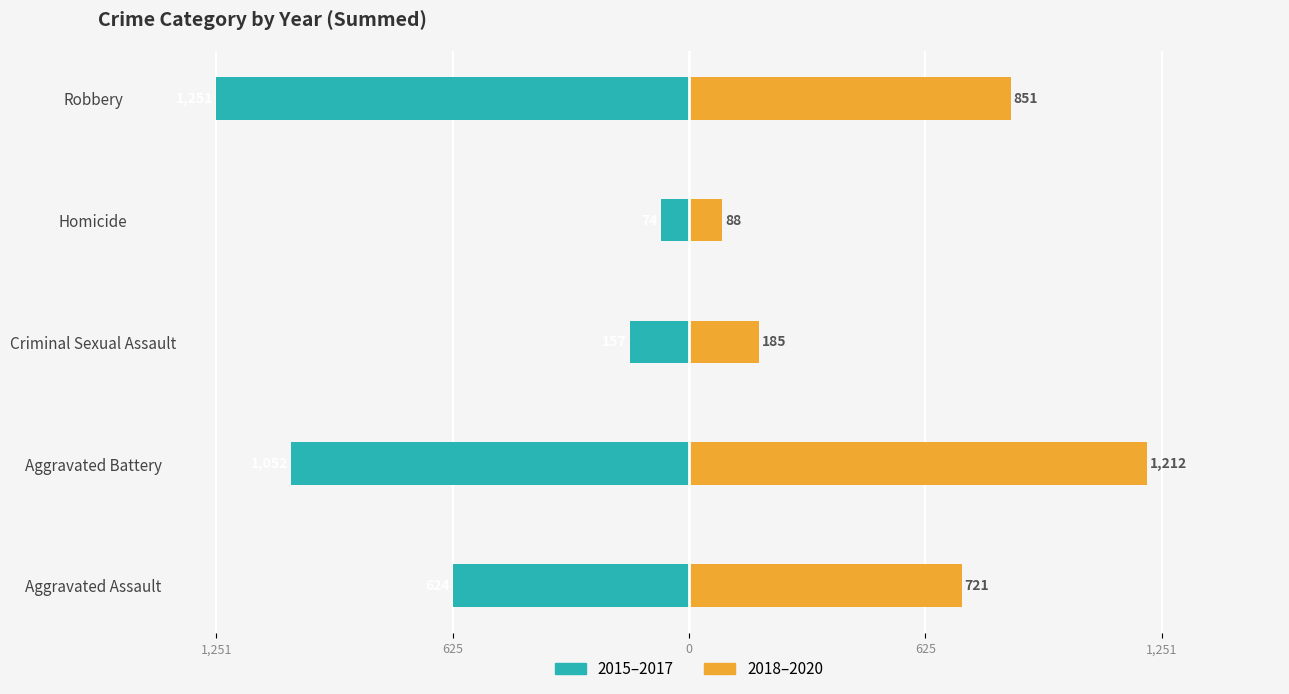

Is it true that 2018–2020 equals 851 at Robbery?

True